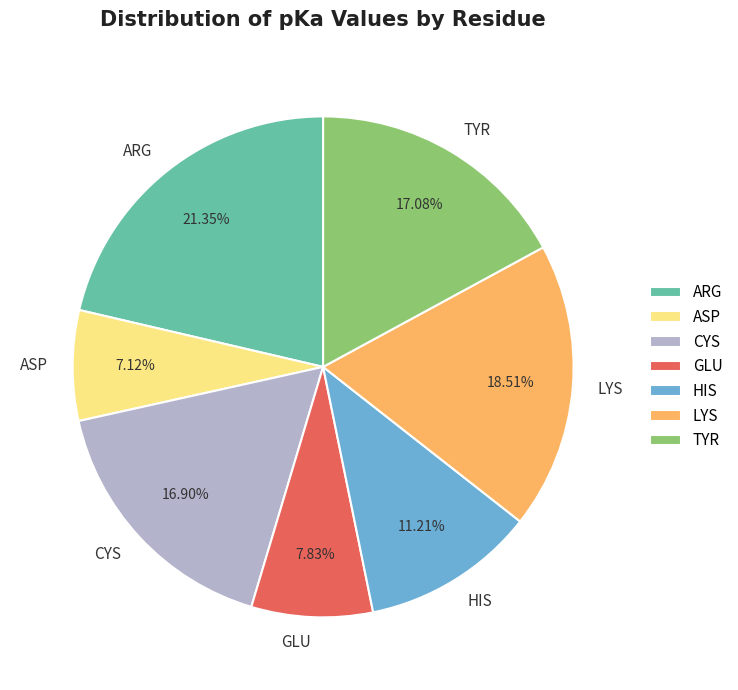

To the nearest percent, what is the average slice percentage?

14%